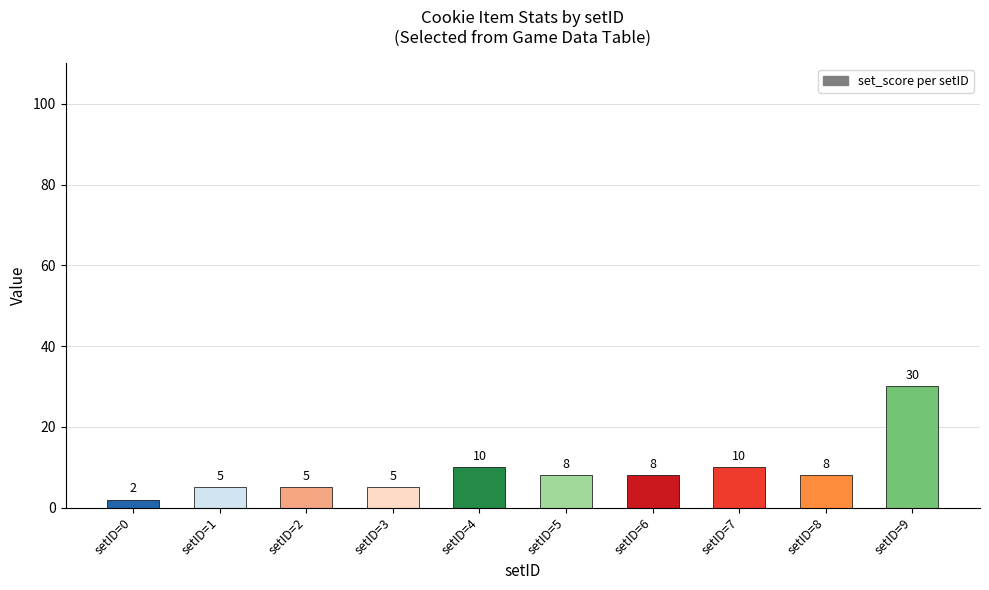

The value at setID=9 is 30. True or false?

True